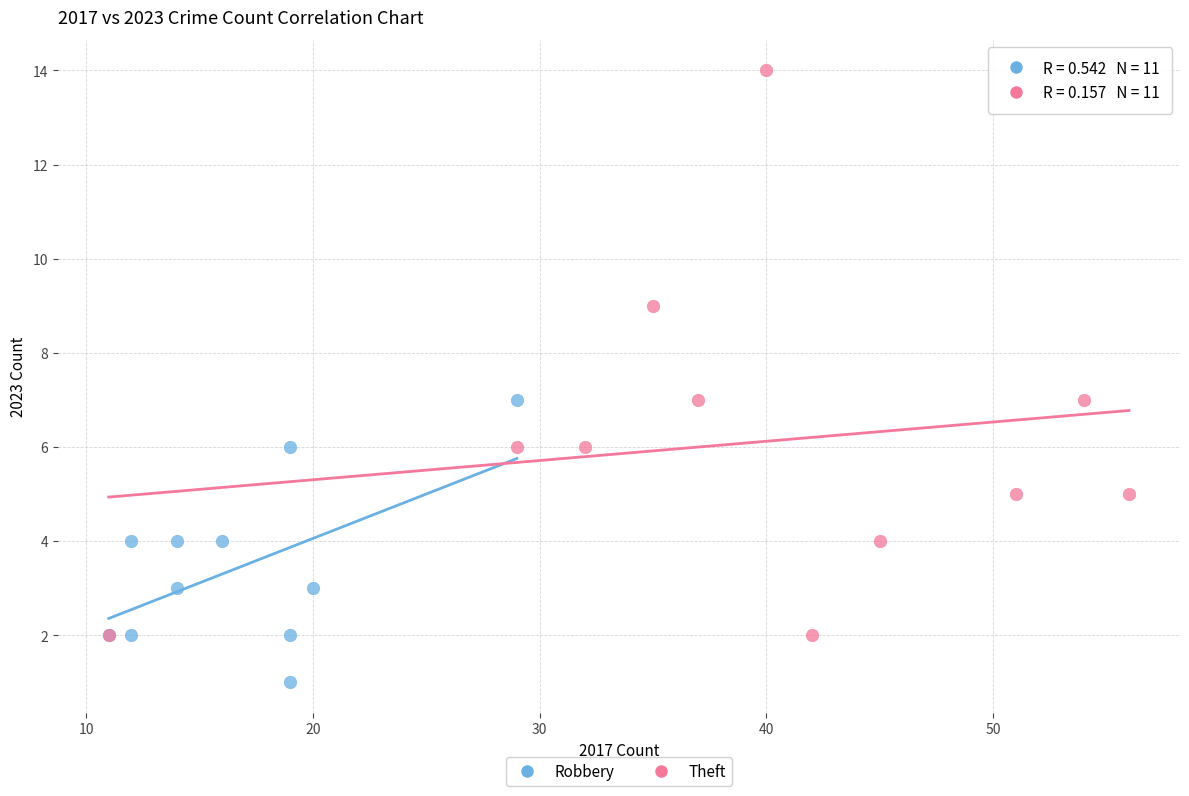

Which series reaches the maximum Y coordinate?

Theft